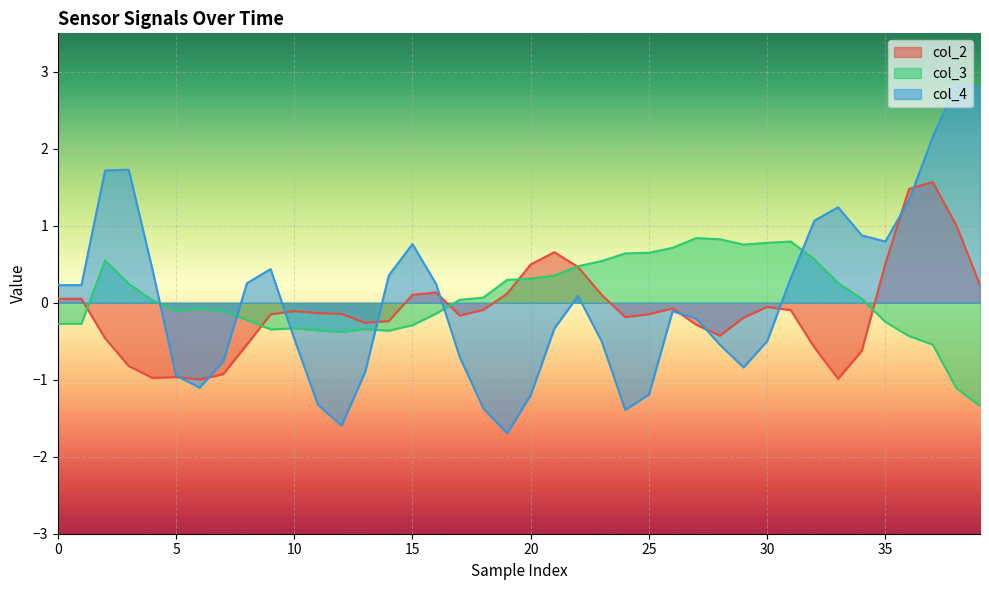

What is the average value of the col_4 series?

0.1